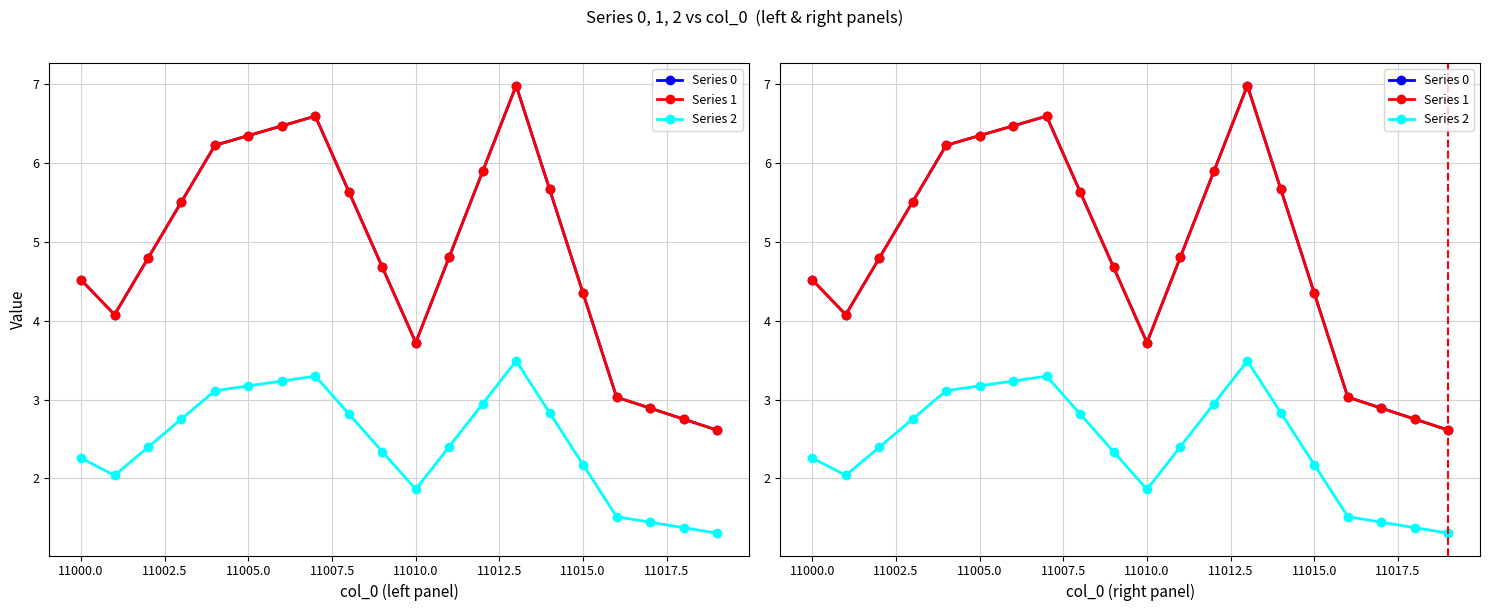

In Series 2, how many points are lower than both neighbors (excluding endpoints)?

2